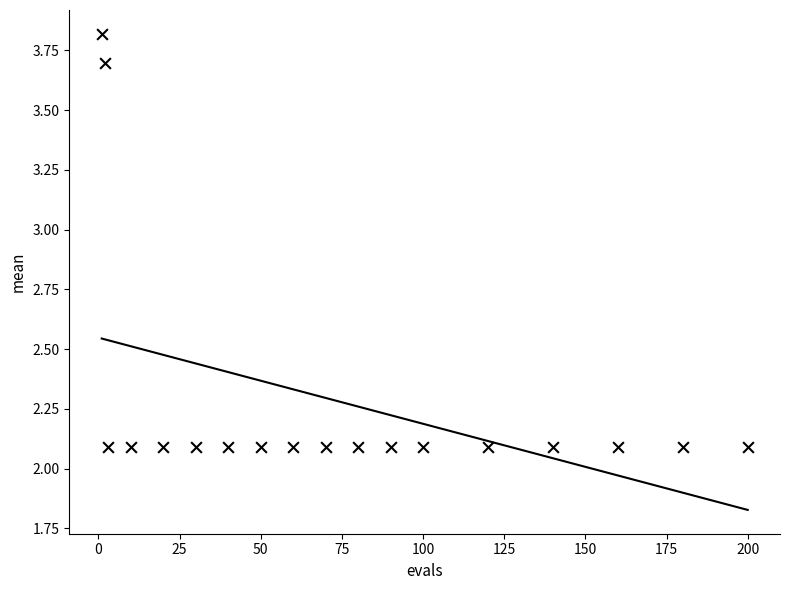

What is the range of X values (max minus min)?

199.0